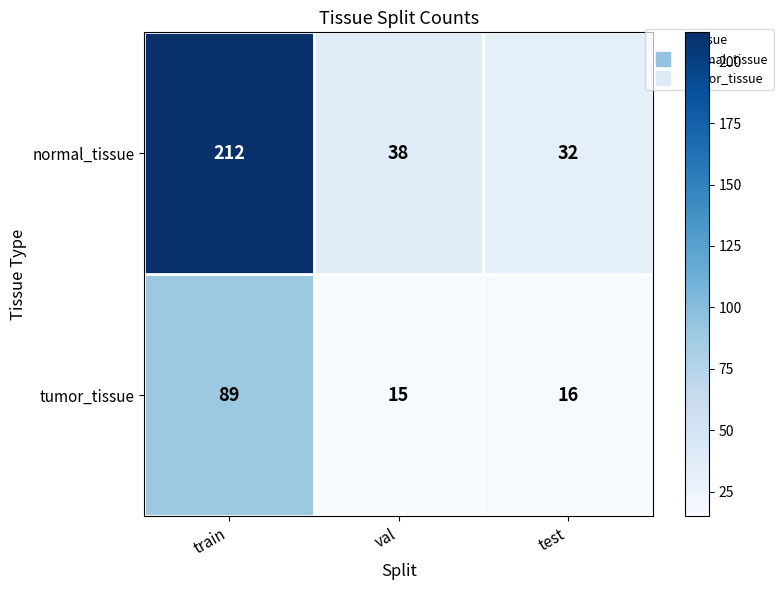

Which series has the largest range (max minus min)?

normal_tissue